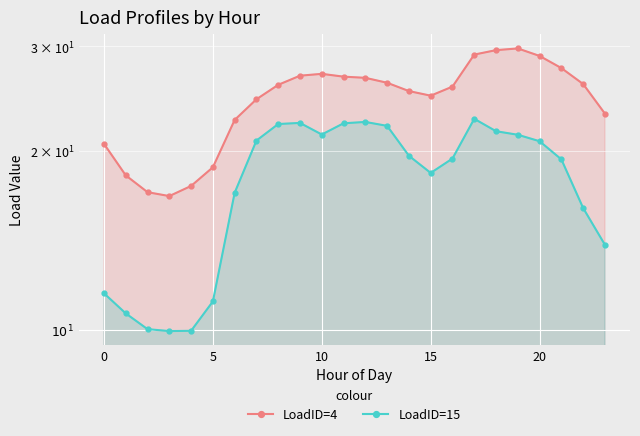

At which label does LoadID=15 first exceed 19?

7